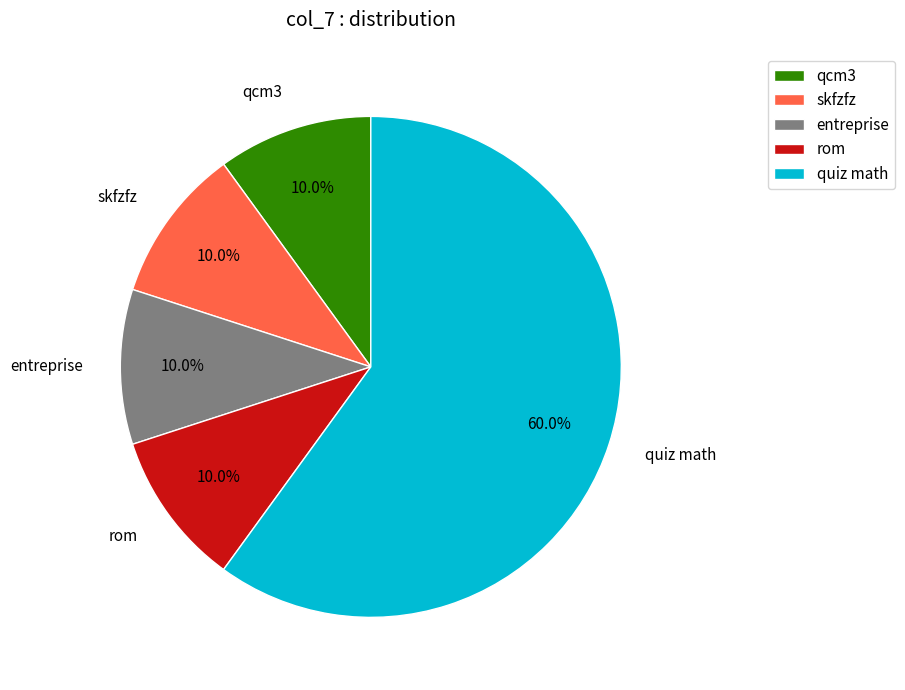

How many slices are in this pie chart?

5